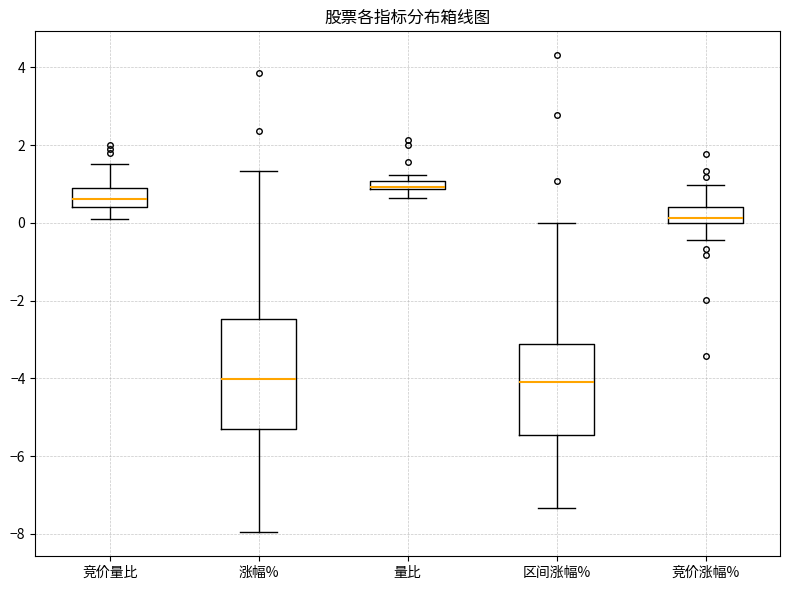

Where is the lower edge of the box for 竞价涨幅% on the y-axis? The values are not printed on the chart, so give them approximately, as read against the axis.

0.0